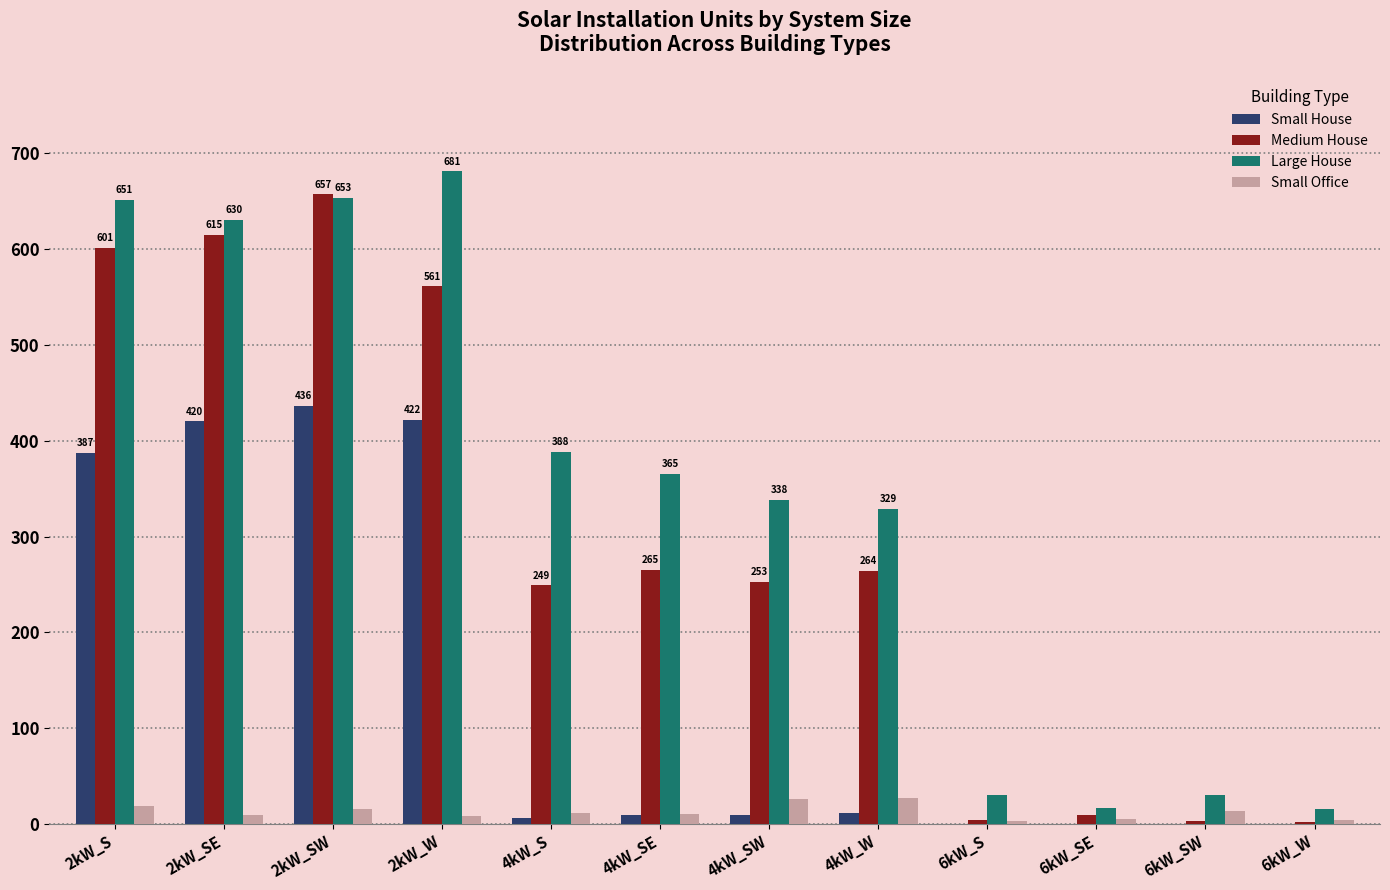

What is the sum of the Large House values at 6kW_W and 4kW_S?

404